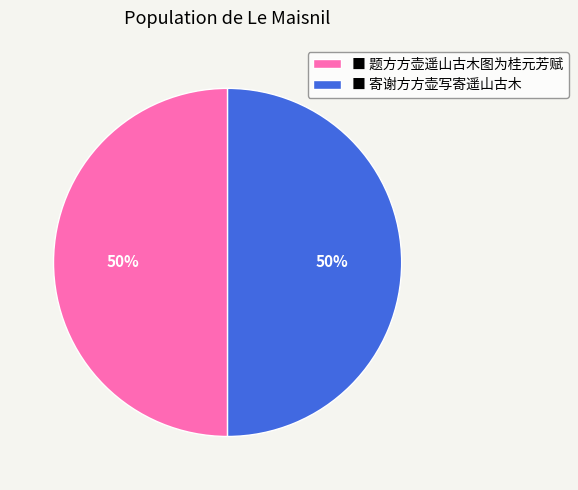

The ■ 题方方壶遥山古木图为桂元芳赋 slice represents 50% of the pie. True or false?

True